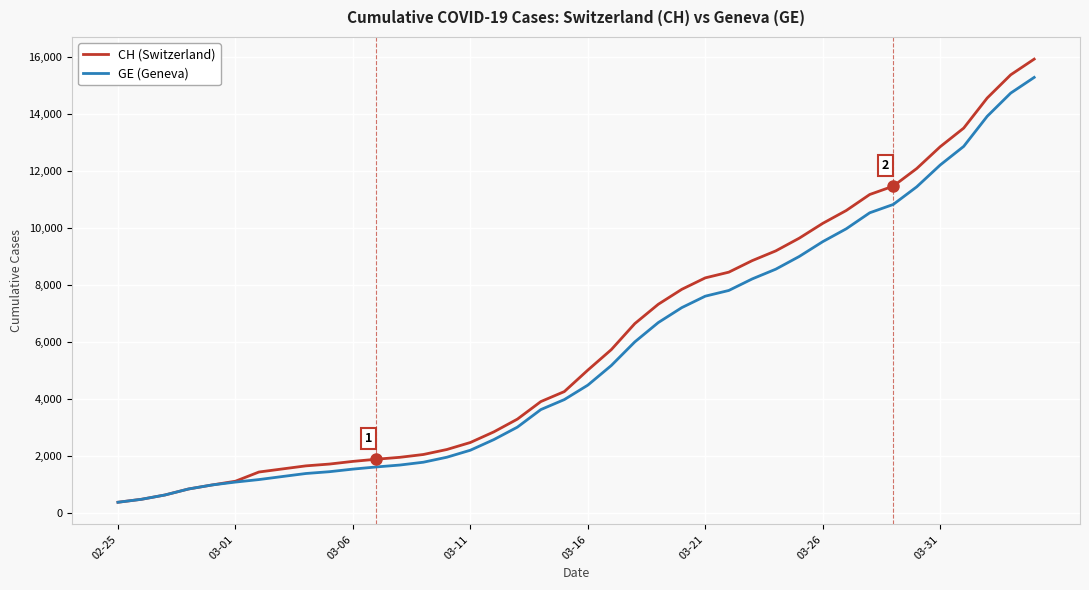

What is the highest value of the CH (Switzerland) series?

15926